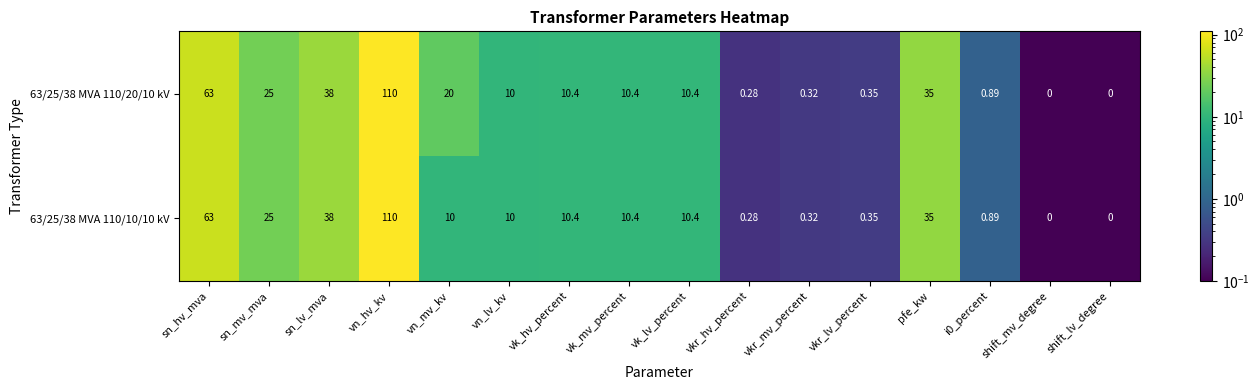

At which category does the chart reach its peak across all series?

vn_hv_kv